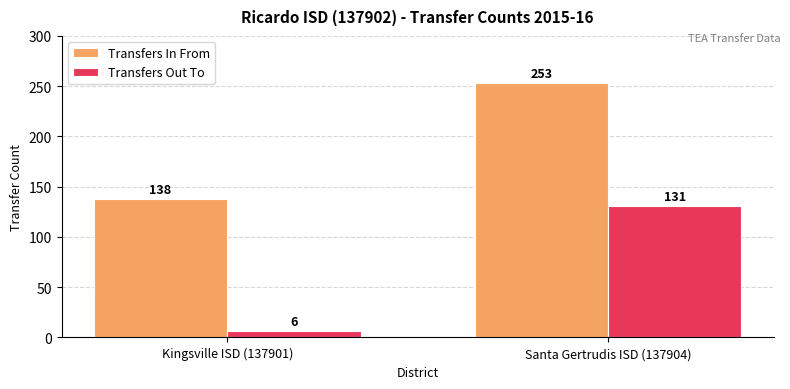

Rank the series at Kingsville ISD (137901) from highest to lowest value.

Transfers In From, Transfers Out To